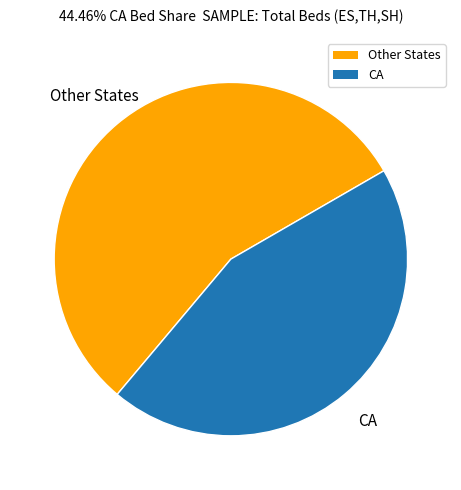

What is the largest slice in the pie chart?

Other States